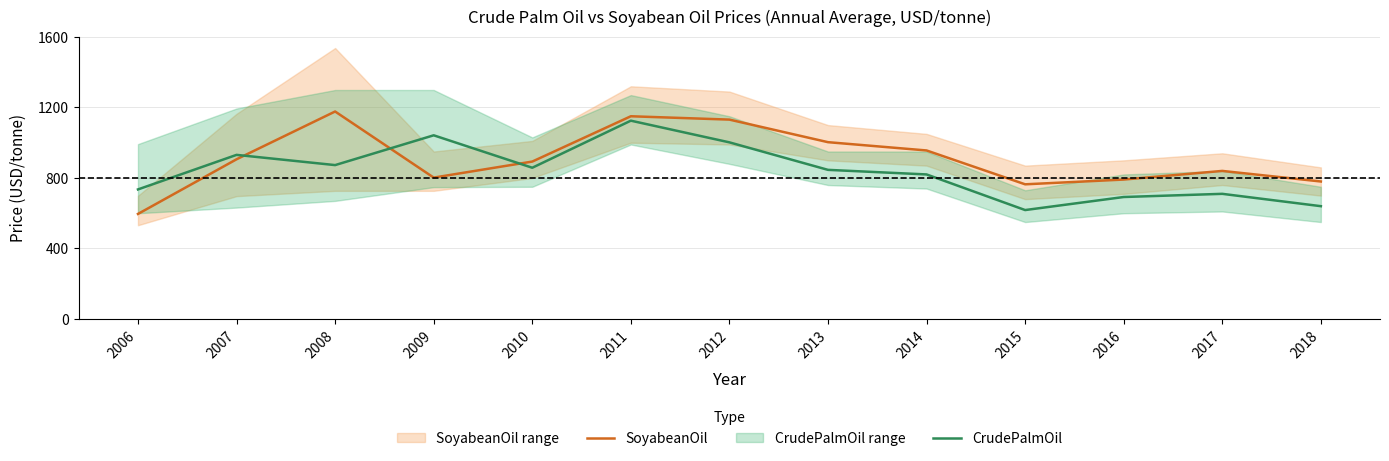

At which category does SoyabeanOil reach its first local peak?

2008